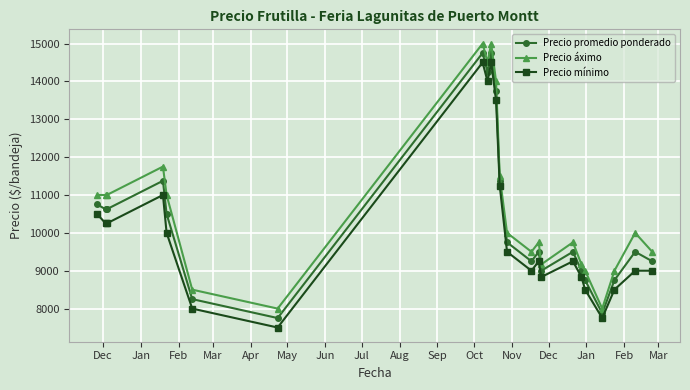

True or false: Precio promedio ponderado has more than 0 interior local peaks.

True